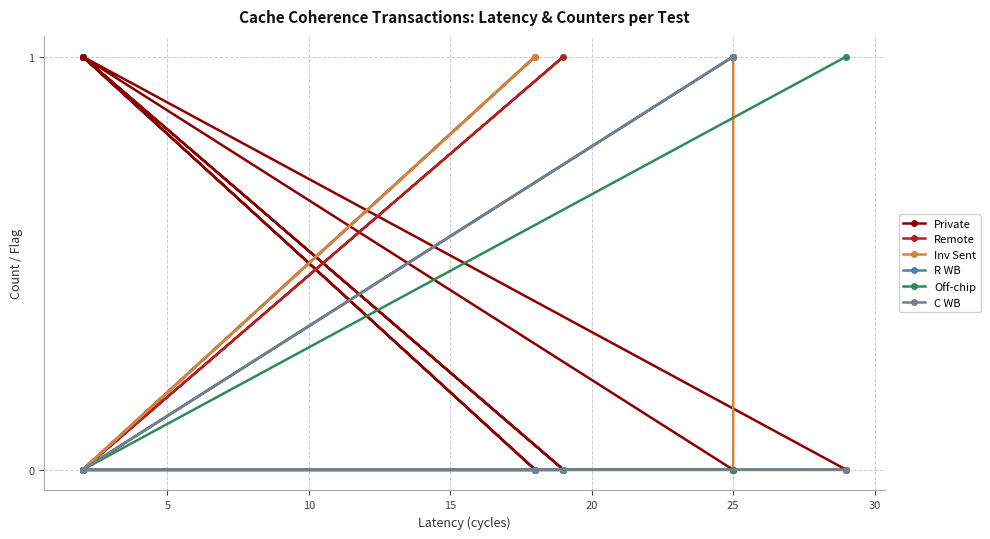

What is the maximum value for R WB?

1